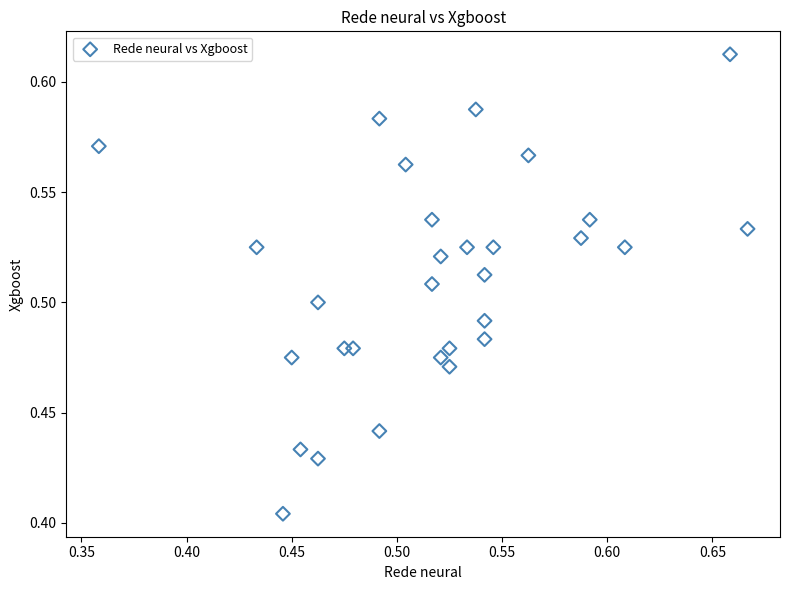

What is the range of X values (max minus min)?

0.3